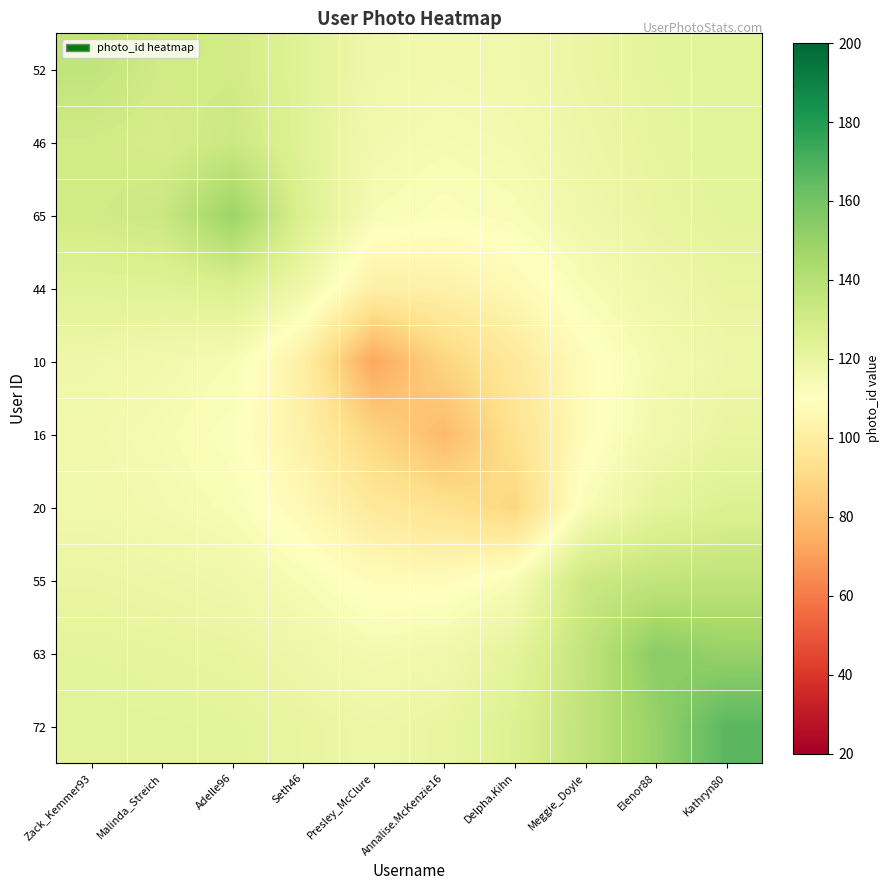

Rank the series at Meggie_Doyle from lowest to highest value.

16, 10, 20, 44, 65, 46, 52, 55, 63, 72